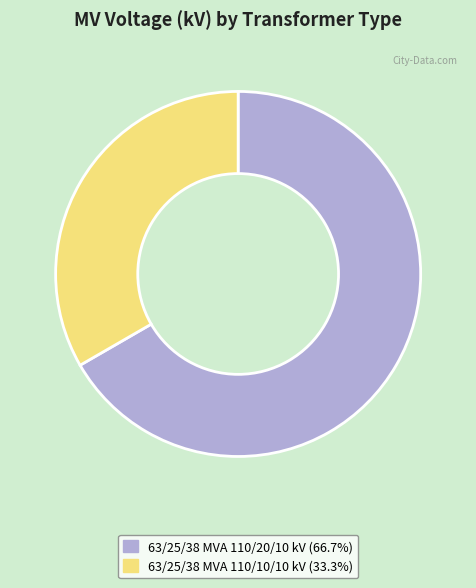

Is there a majority slice in this chart?

Yes